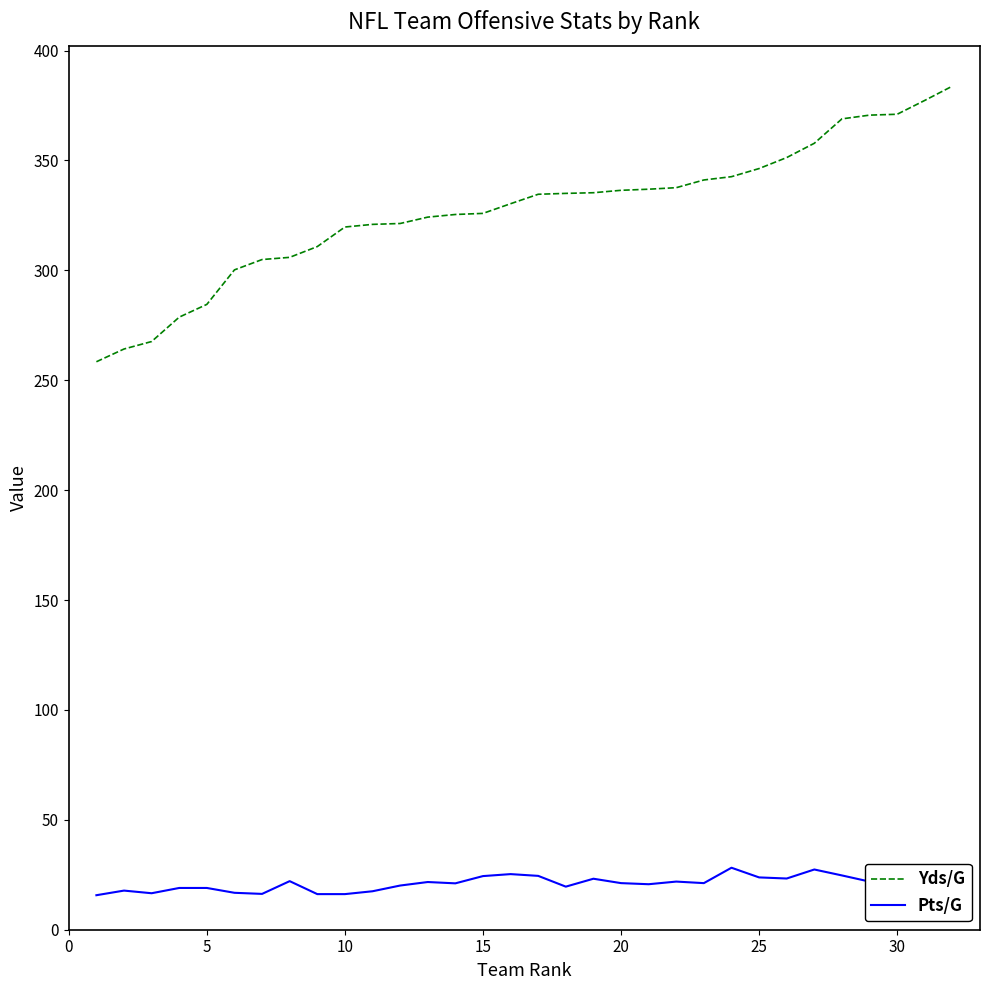

List the series in order of their overall mean, lowest first.

Pts/G, Yds/G